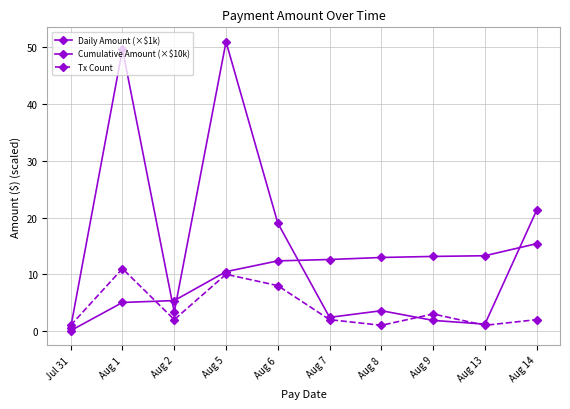

After their last crossing, which series has the higher values: Tx Count or Cumulative Amount (×$10k)?

Cumulative Amount (×$10k)